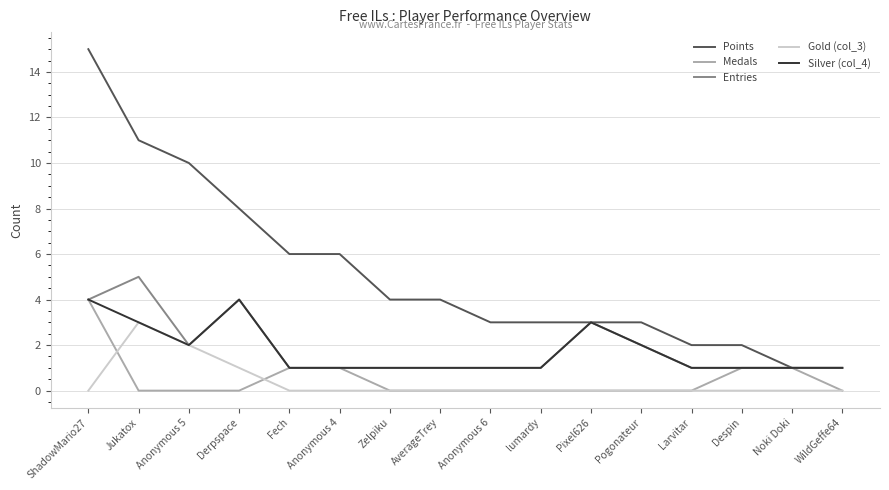

Reading left to right, list all the values displayed in this chart.

Points: ShadowMario27=15	Jukatox=11	Anonymous 5=10	Derpspace=8	Fech=6	Anonymous 4=6	Zelpiku=4	AverageTrey=4	Anonymous 6=3	lumardy=3	Pixel626=3	Pogonateur=3	Larvitar=2	Despin=2	Noki Doki=1	WildGeffe64=1
Medals: ShadowMario27=4	Jukatox=0	Anonymous 5=0	Derpspace=0	Fech=1	Anonymous 4=1	Zelpiku=0	AverageTrey=0	Anonymous 6=0	lumardy=0	Pixel626=0	Pogonateur=0	Larvitar=0	Despin=1	Noki Doki=1	WildGeffe64=0
Entries: ShadowMario27=4	Jukatox=5	Anonymous 5=2	Derpspace=4	Fech=1	Anonymous 4=1	Zelpiku=1	AverageTrey=1	Anonymous 6=1	lumardy=1	Pixel626=3	Pogonateur=2	Larvitar=1	Despin=1	Noki Doki=1	WildGeffe64=1
Gold (col_3): ShadowMario27=0	Jukatox=3	Anonymous 5=2	Derpspace=1	Fech=0	Anonymous 4=0	Zelpiku=0	AverageTrey=0	Anonymous 6=0	lumardy=0	Pixel626=0	Pogonateur=0	Larvitar=0	Despin=0	Noki Doki=0	WildGeffe64=0
Silver (col_4): ShadowMario27=4	Jukatox=3	Anonymous 5=2	Derpspace=4	Fech=1	Anonymous 4=1	Zelpiku=1	AverageTrey=1	Anonymous 6=1	lumardy=1	Pixel626=3	Pogonateur=2	Larvitar=1	Despin=1	Noki Doki=1	WildGeffe64=1